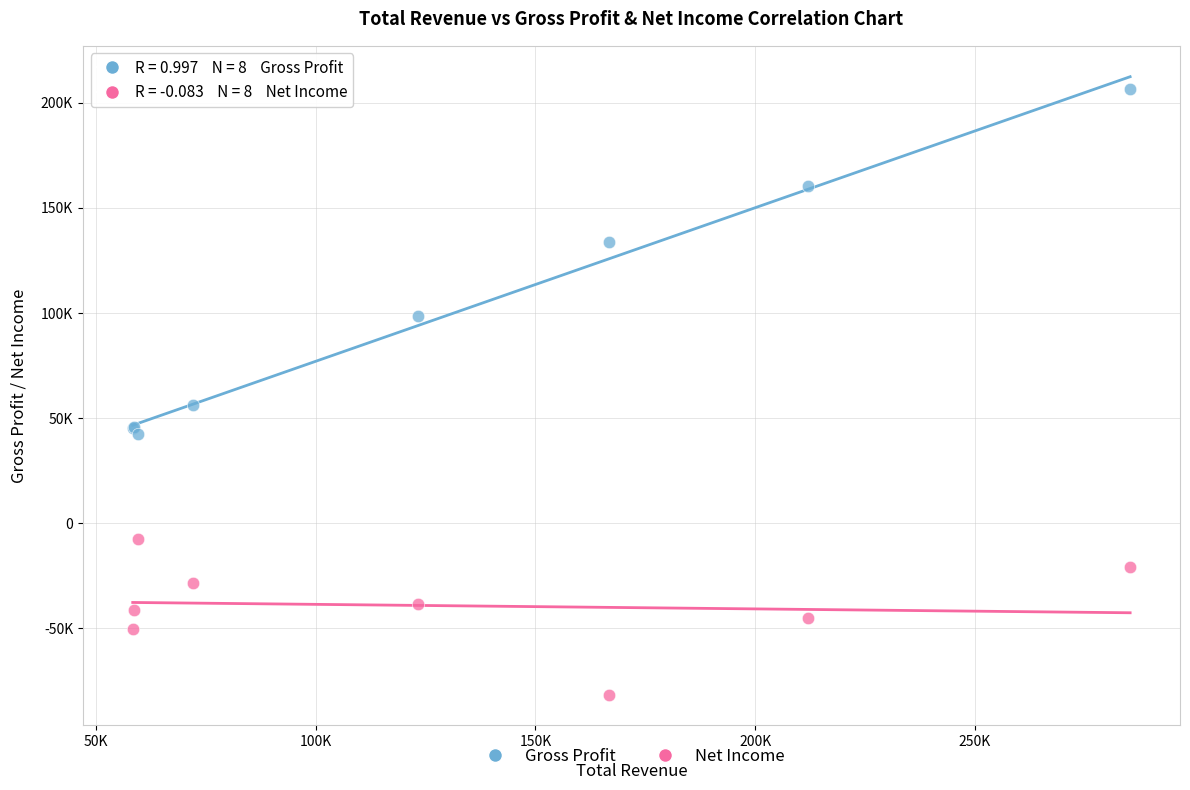

Which series reaches the maximum Y coordinate?

Gross Profit